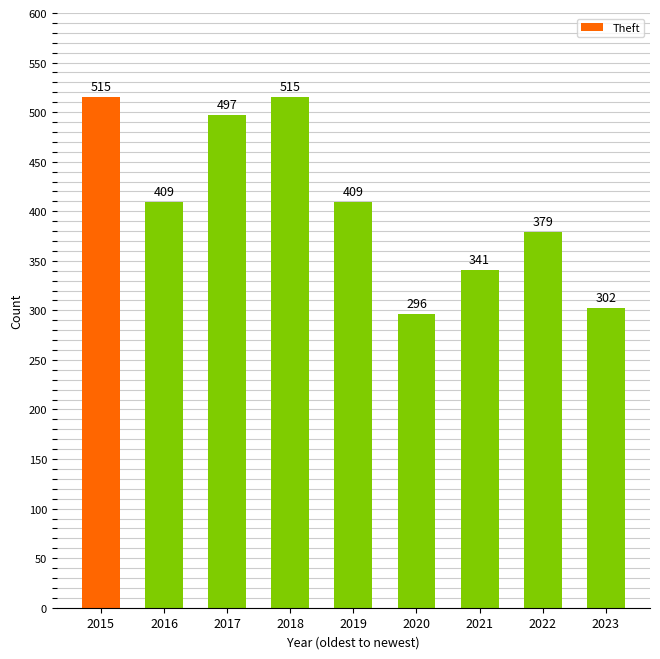

Reading left to right, what are all the values shown in this chart?

2015=515	2016=409	2017=497	2018=515	2019=409	2020=296	2021=341	2022=379	2023=302